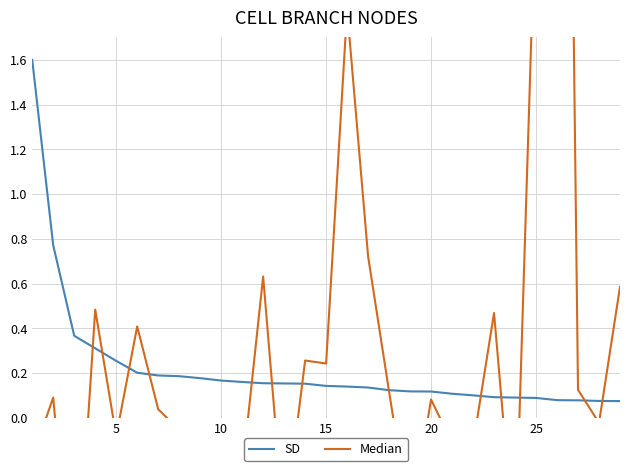

How many intersections are there between Median and SD?

13